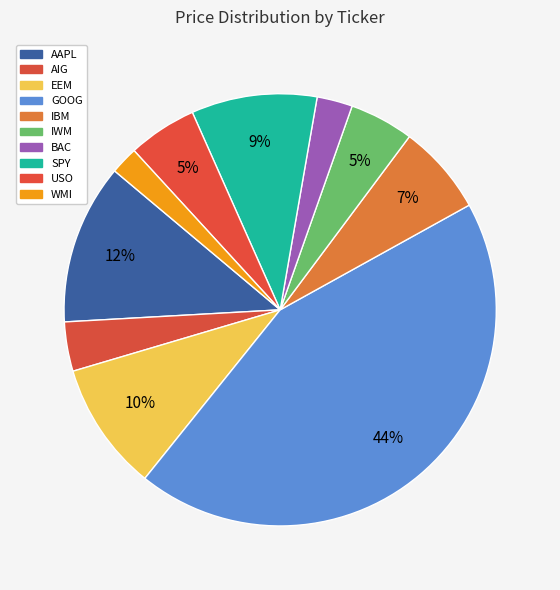

How many slices are in this pie chart?

10